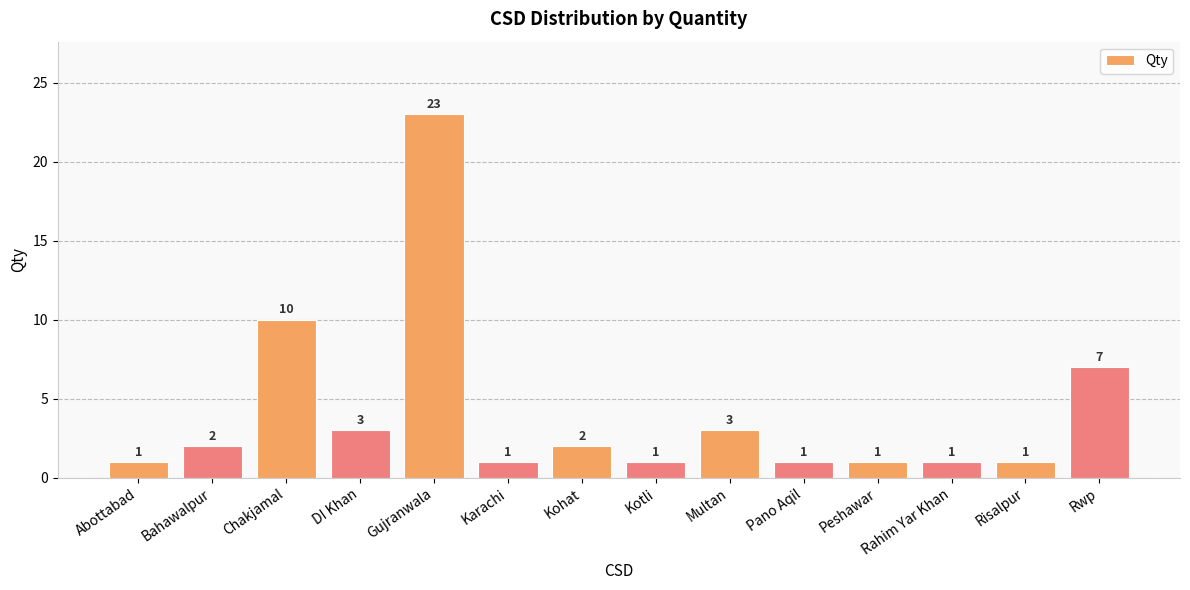

Reading left to right, transcribe all the data shown in this chart.

1	2	10	3	23	1	2	1	3	1	1	1	1	7